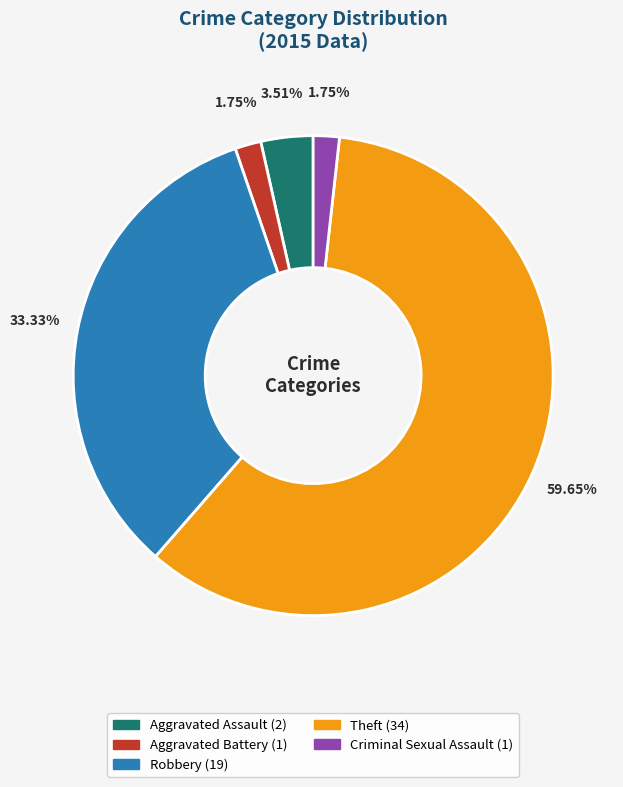

To the nearest percent, what is the average slice percentage?

20%